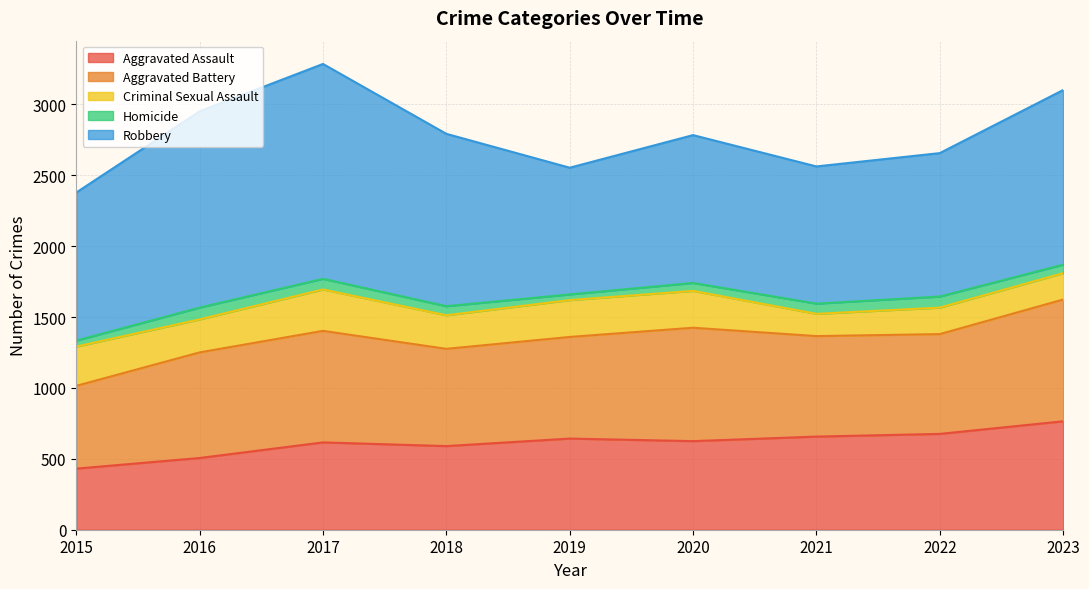

Which series has the widest spread of values?

Robbery